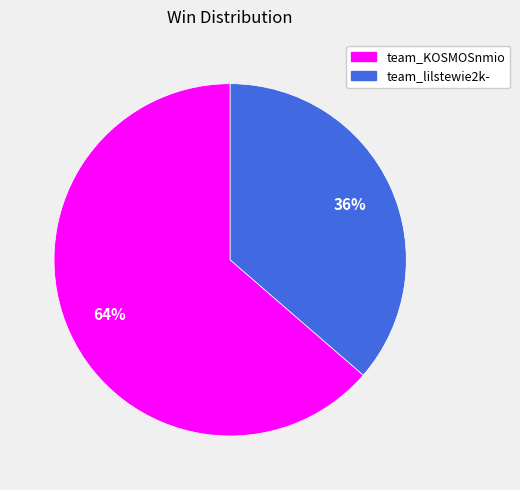

Is team_KOSMOSnmio the majority of the pie?

Yes